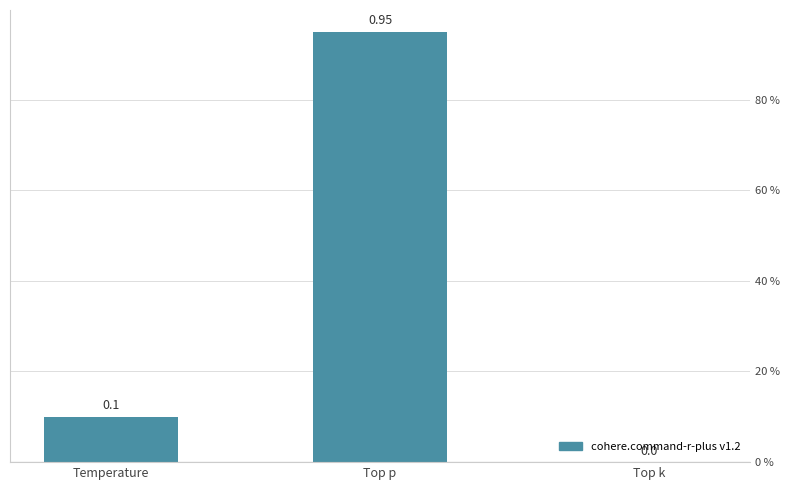

The chart shows a value of 0.9 at Top p. True or false?

True